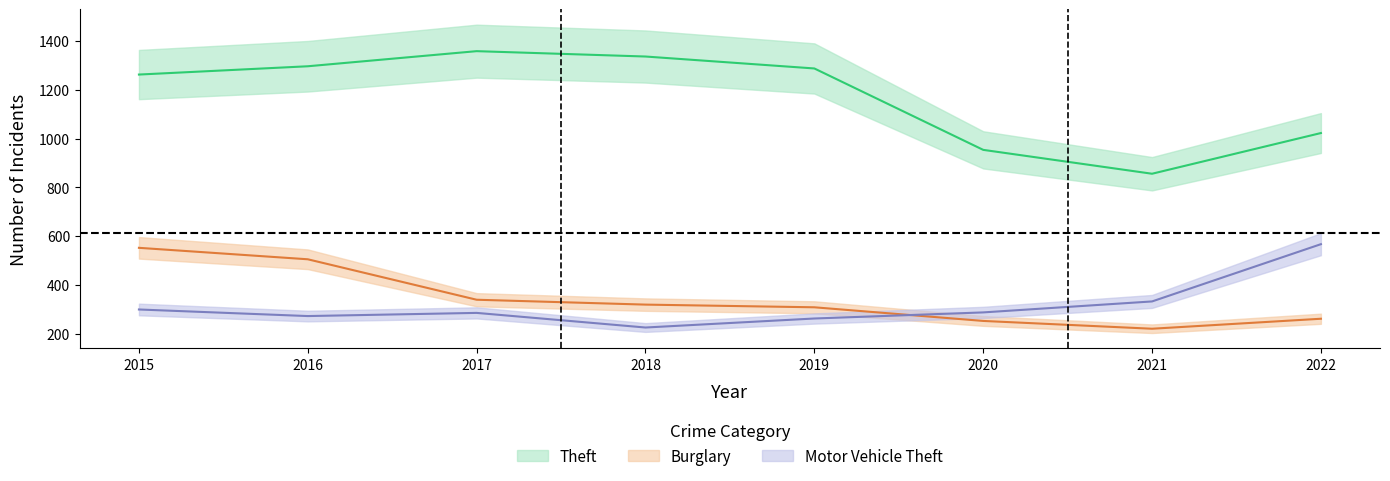

At which category is the sum across all series the highest?

2015